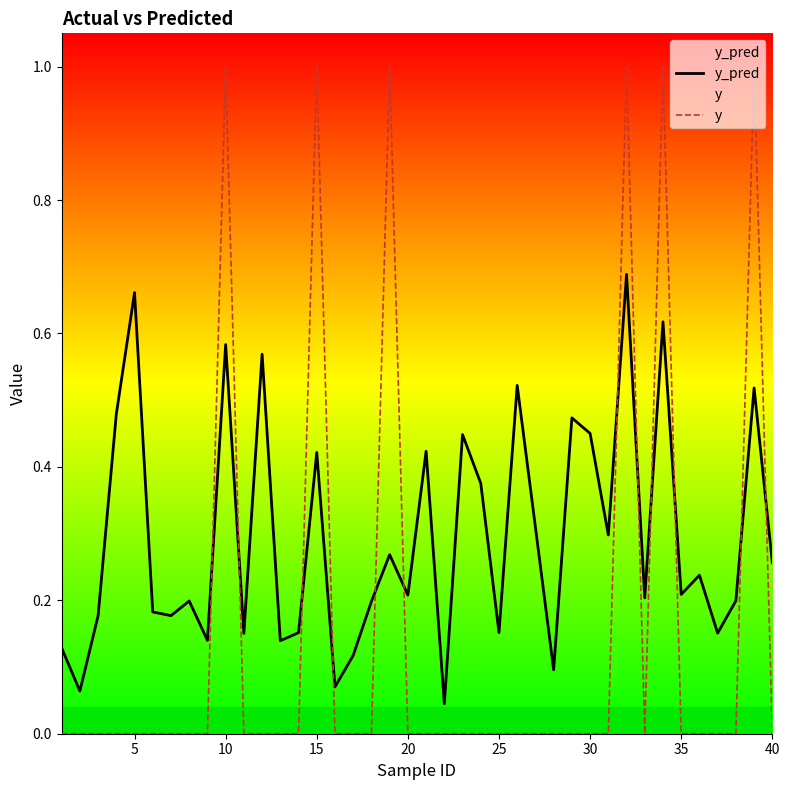

The y series shows 1.6 at 10. True or false?

False